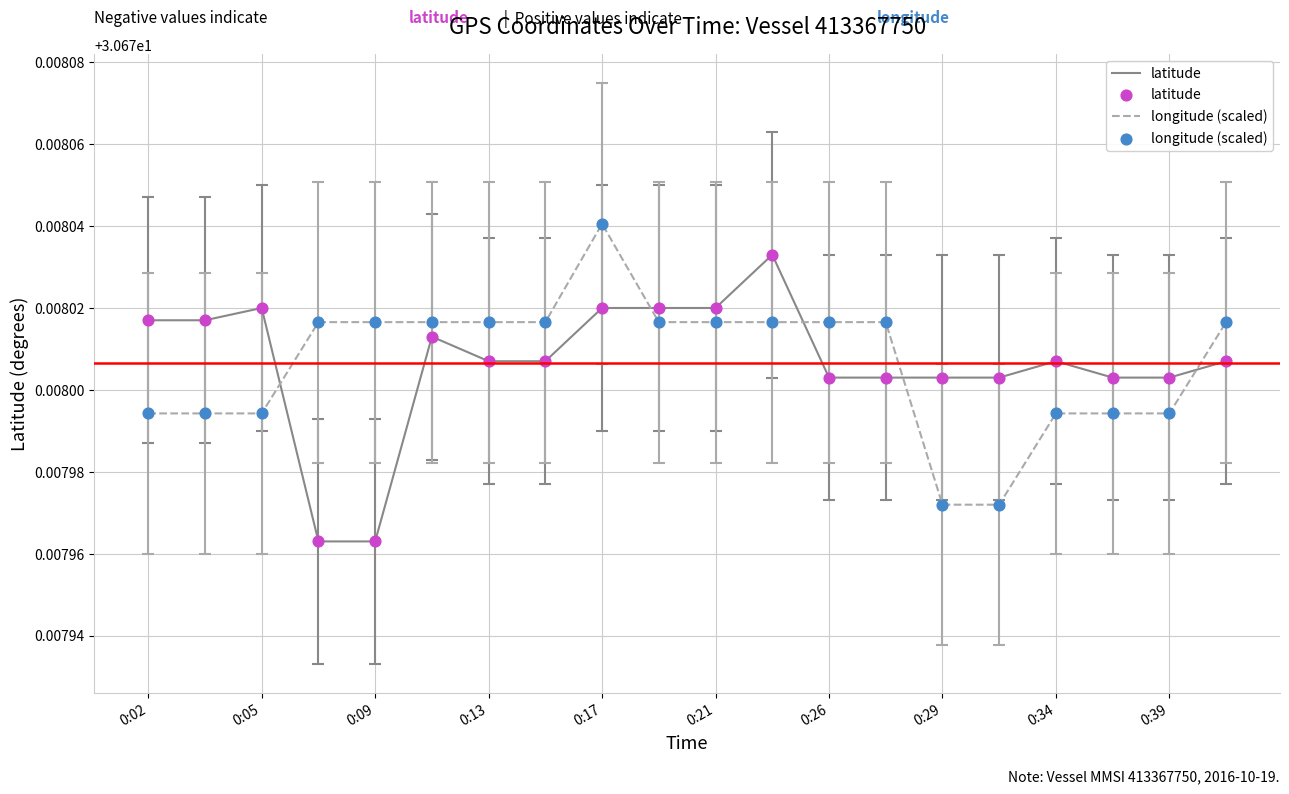

Which series ends up on top after the final intersection of latitude and longitude (scaled)?

longitude (scaled)